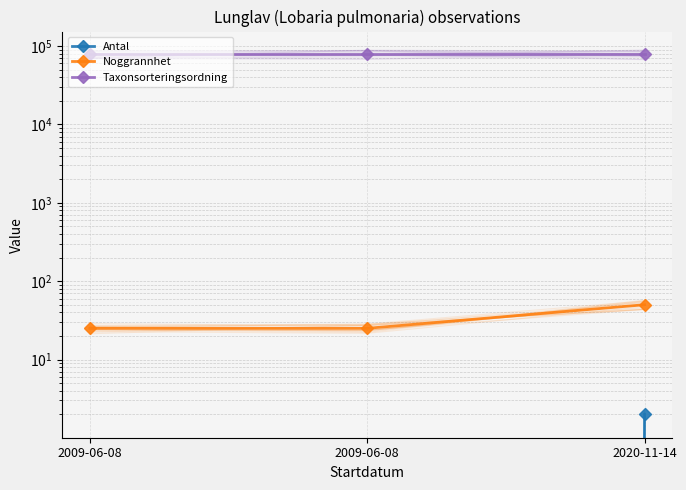

What is the average value of the Noggrannhet series?

33